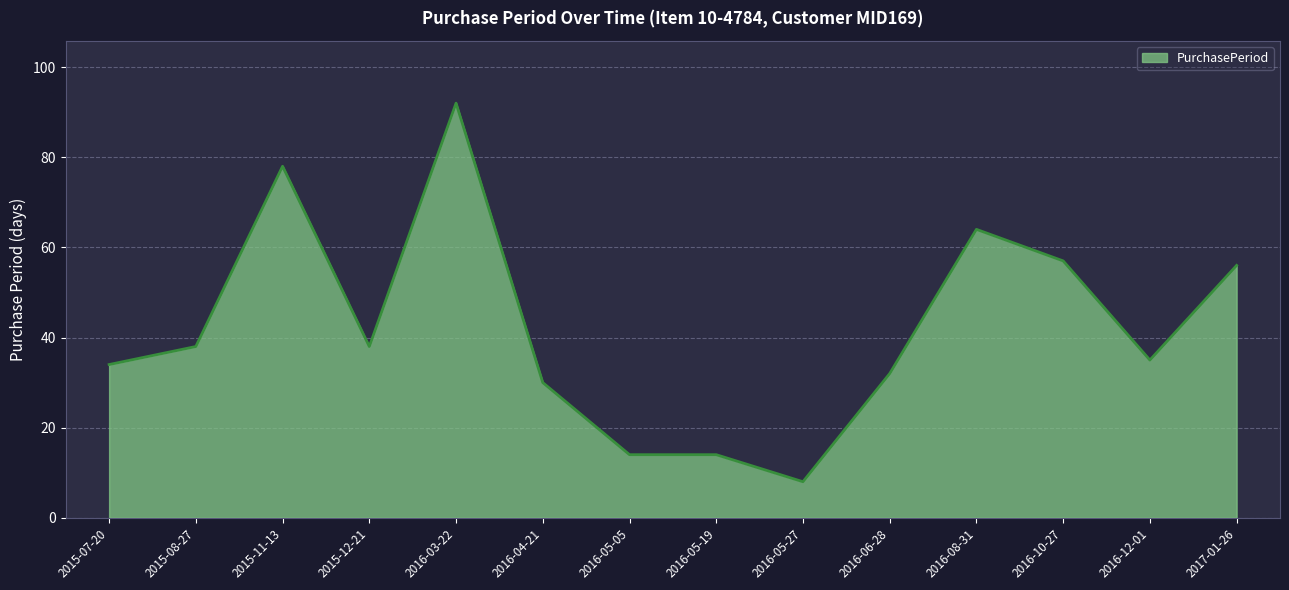

Reading left to right, extract all data points from this chart.

34	38	78	38	92	30	14	14	8	32	64	57	35	56